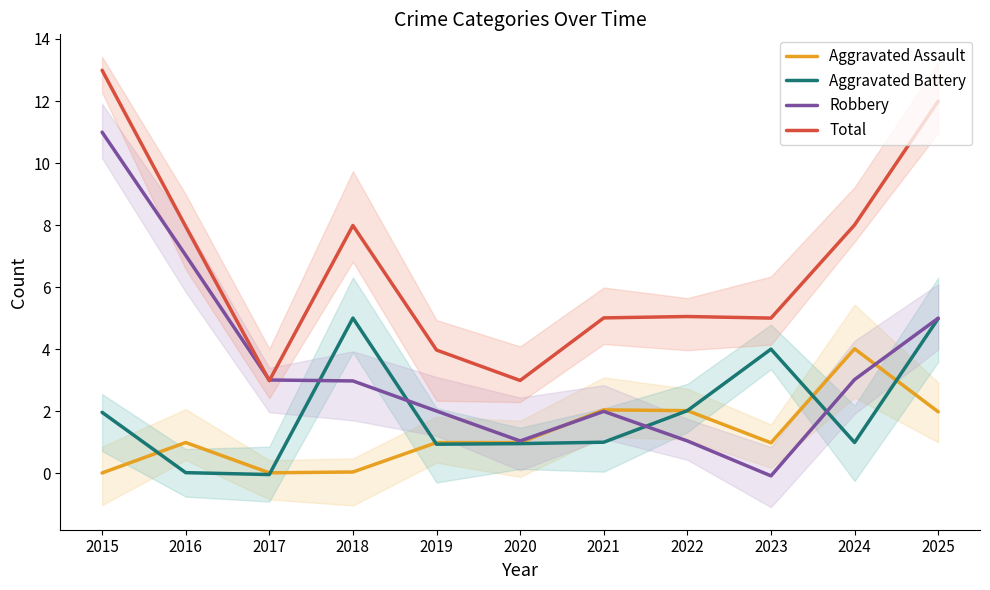

True or false: Total has more than 0 interior local peaks.

True